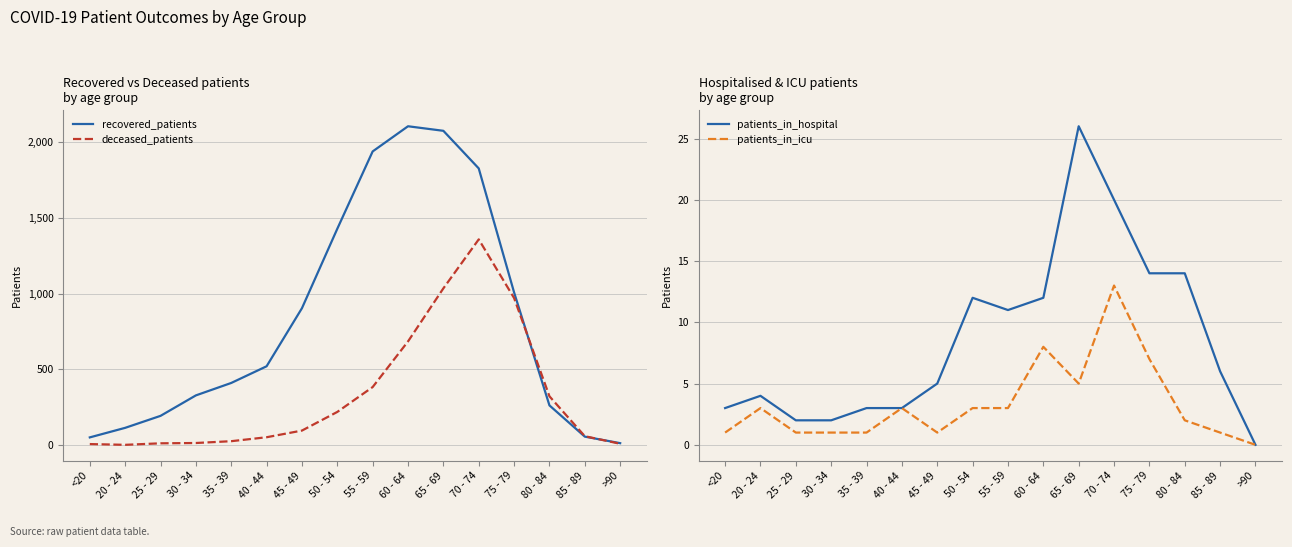

What are all the series names shown in the legend?

recovered_patients, deceased_patients, patients_in_hospital, patients_in_icu